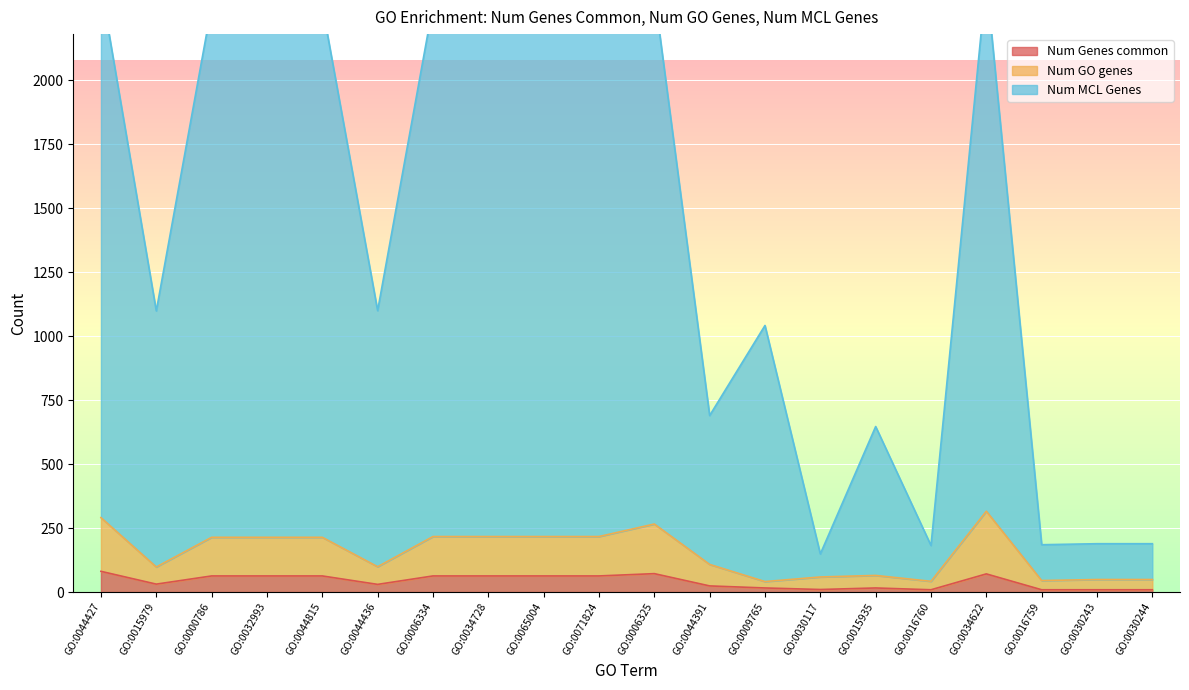

Between GO:0015935 and GO:0030117, which is larger?

GO:0015935